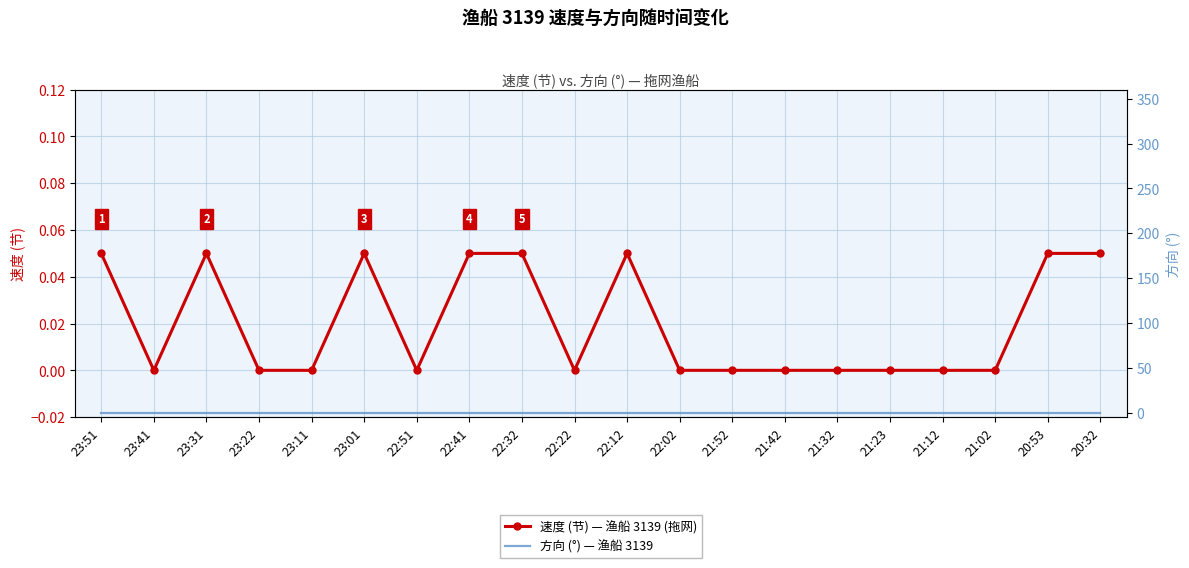

Rank the series at 22:32 from lowest to highest value.

方向 (°) — 渔船 3139, 速度 (节) — 渔船 3139 (拖网)